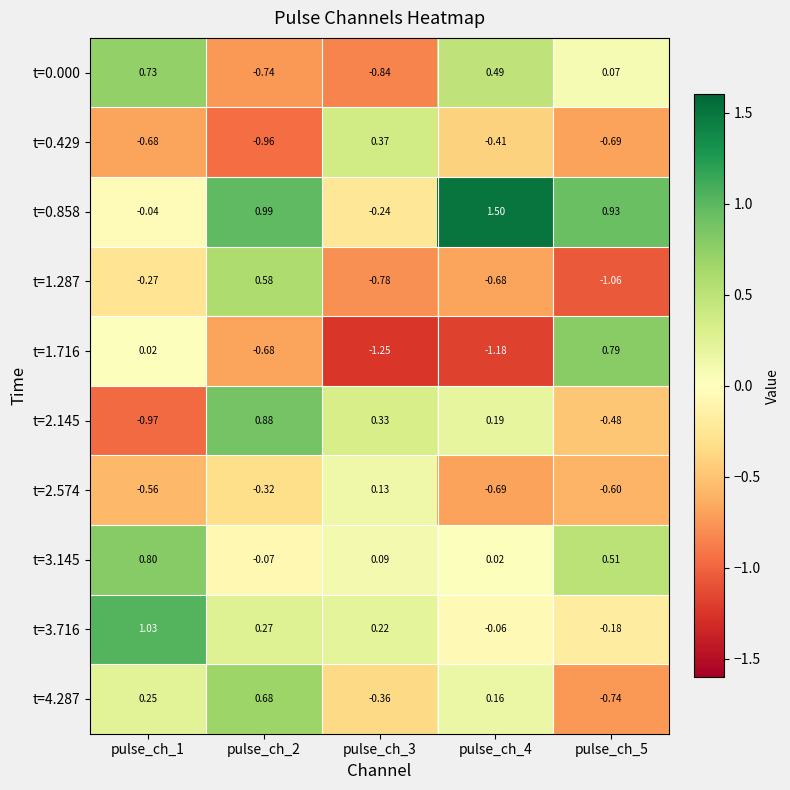

Is the value of t=0.000 at pulse_ch_4 greater than the value of t=3.145 at pulse_ch_5?

No